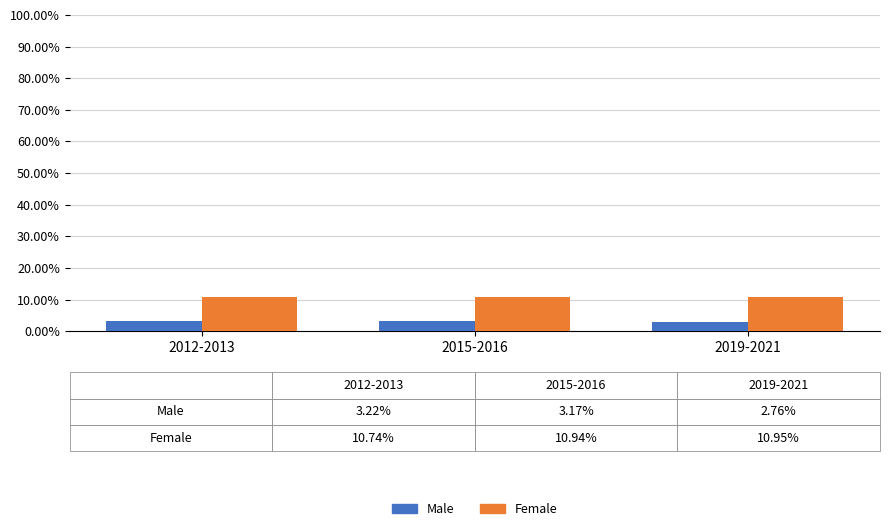

How many groups of bars are there?

3